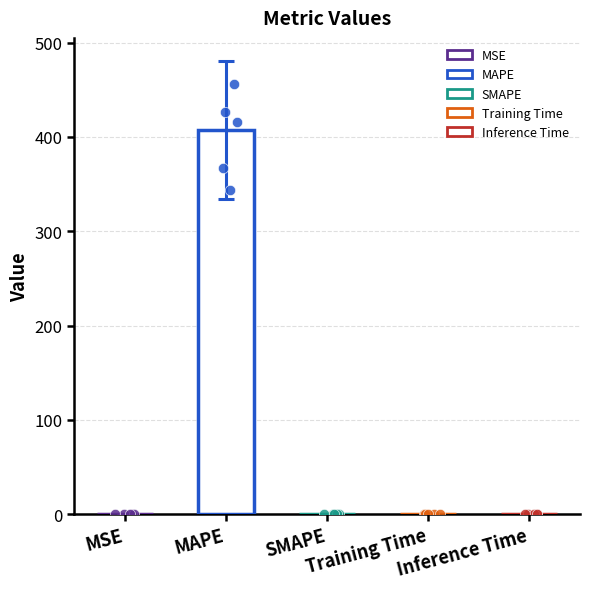

Between Training Time and SMAPE, which is larger?

Training Time